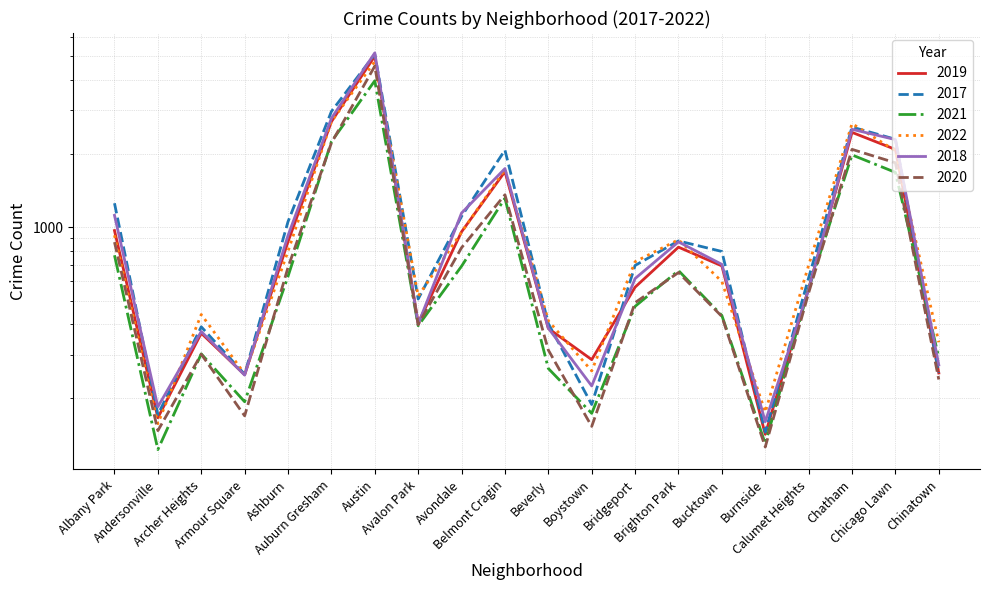

How many lines are shown in the chart?

6